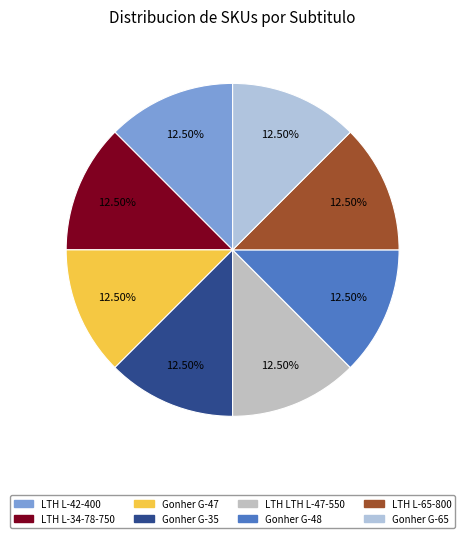

The Gonher G-47 slice represents 12% of the pie. True or false?

True